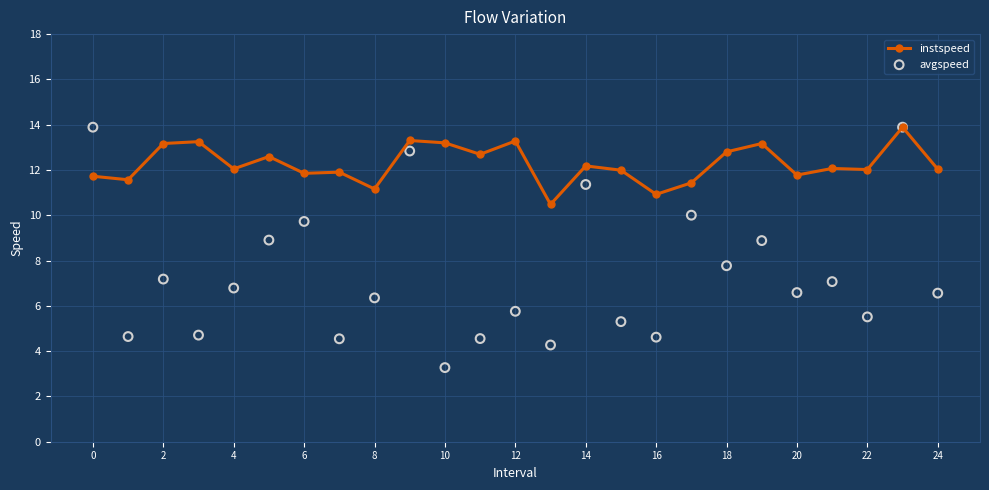

At how many categories does at least one series exceed 13?

8